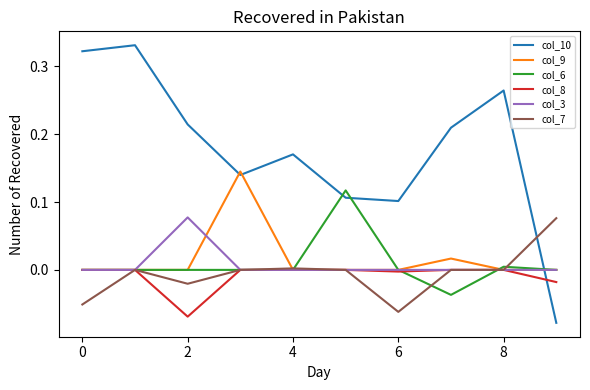

True or false: col_6 has more than 0 points higher than both neighbors.

True